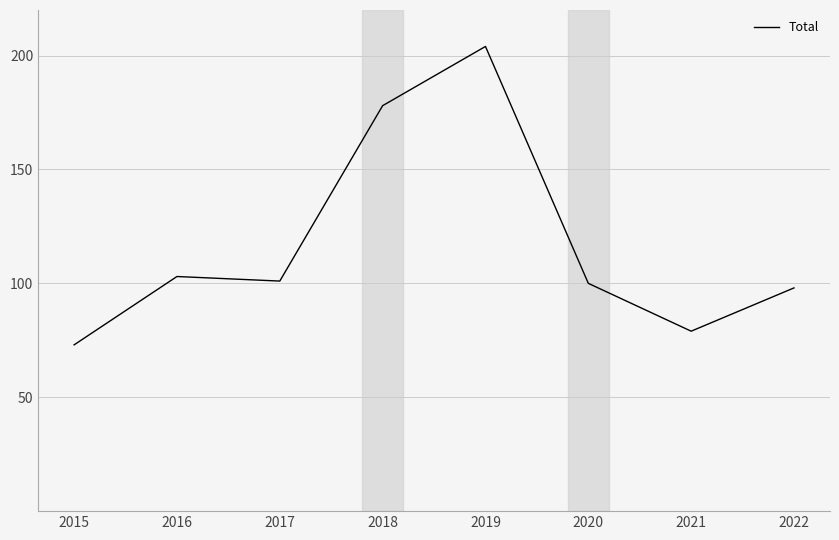

What is the difference between the maximum and minimum values?

131